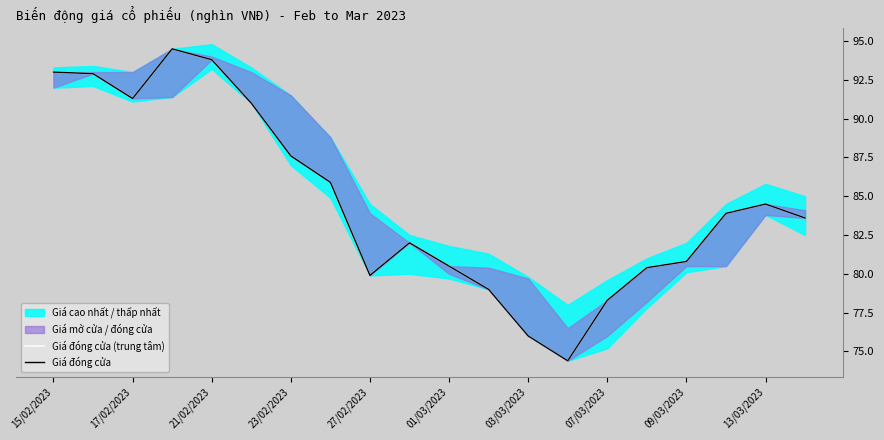

True or false: Giá đóng cửa and Giá đóng cửa (trung tâm) cross at least once.

False